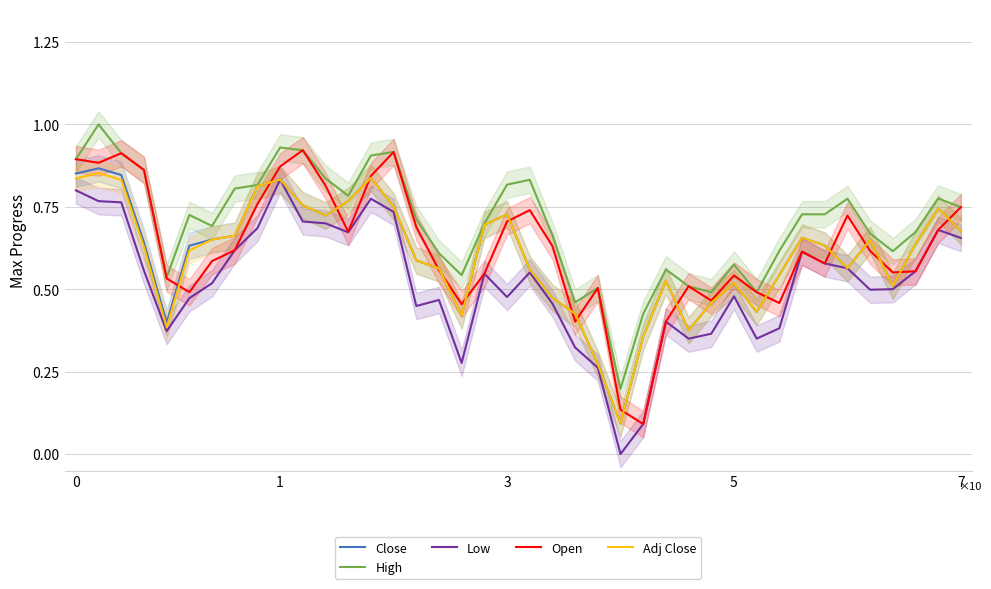

At 34, list the series in order from smallest to largest.

Close, Low, Adj Close, Open, High